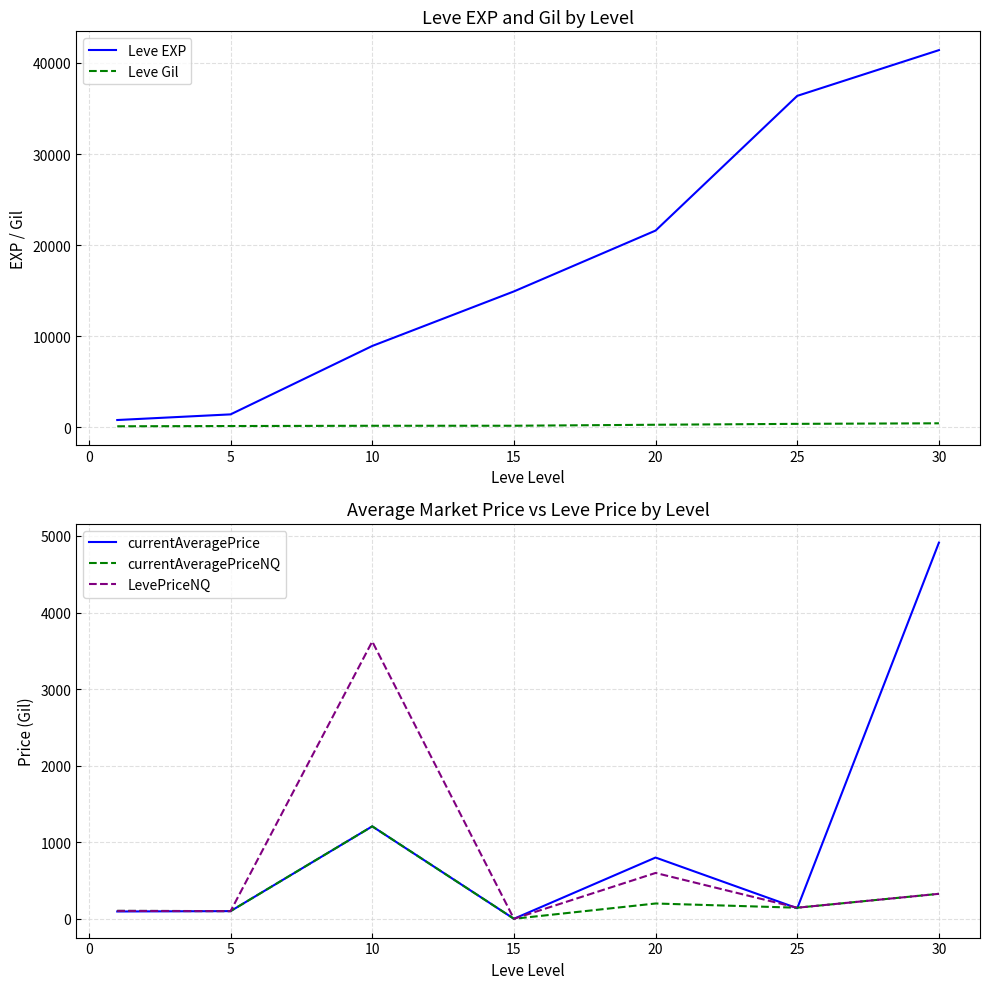

In currentAveragePrice, how many points are lower than both neighbors (excluding endpoints)?

2